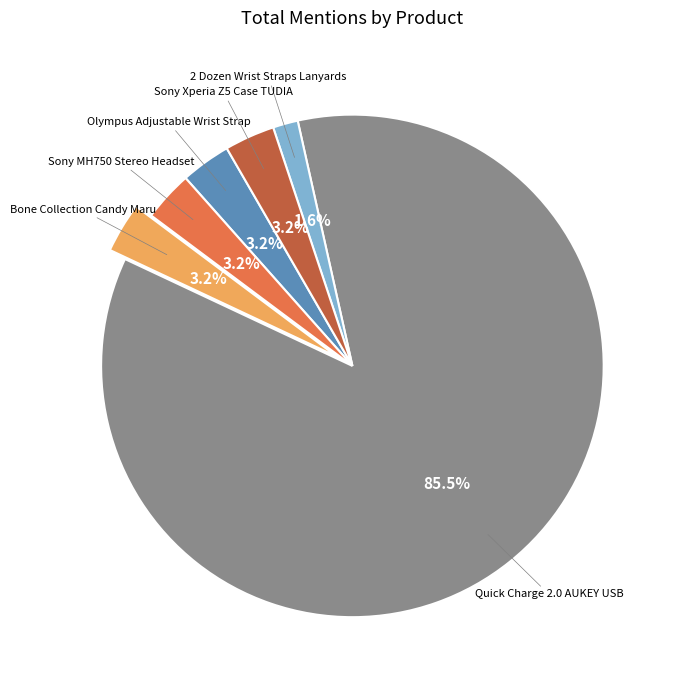

Count the number of slices in the pie.

6